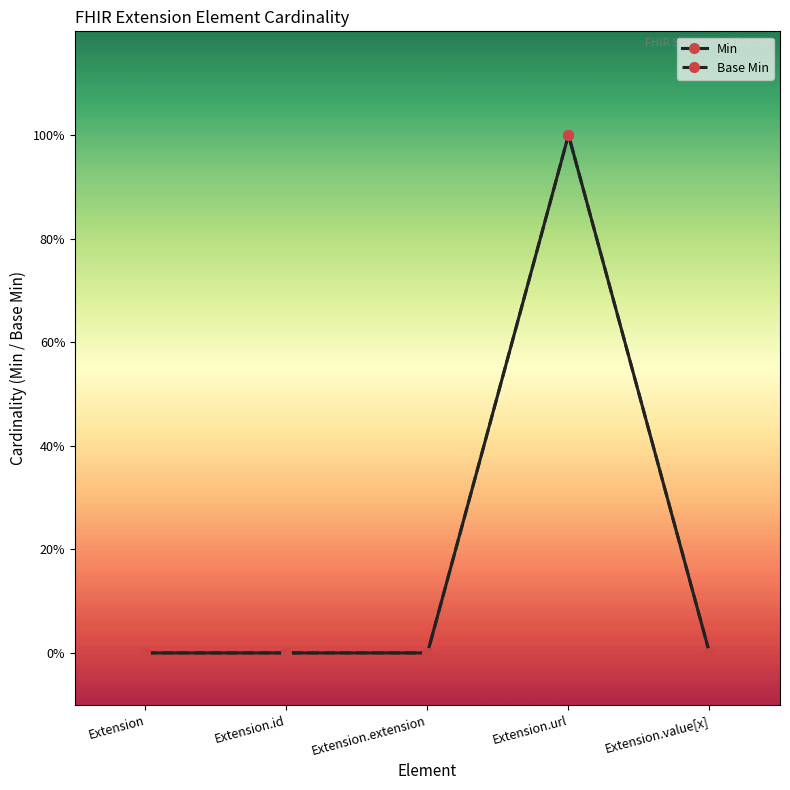

At which category is the sum across all series the highest?

Extension.url